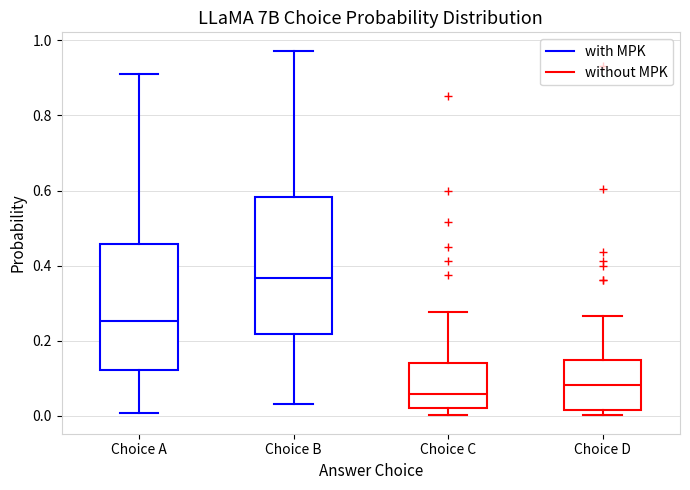

Comparing the boxes themselves (not the whiskers), which one is the tallest?

Choice B